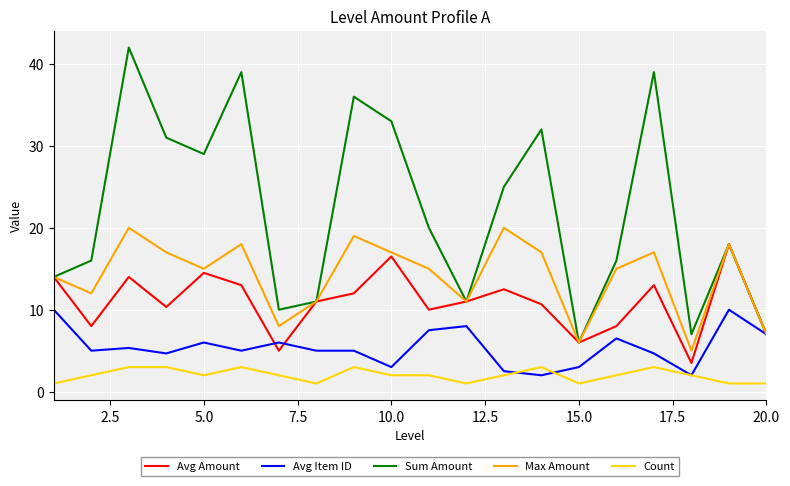

What is the minimum value shown in the chart?

1.0